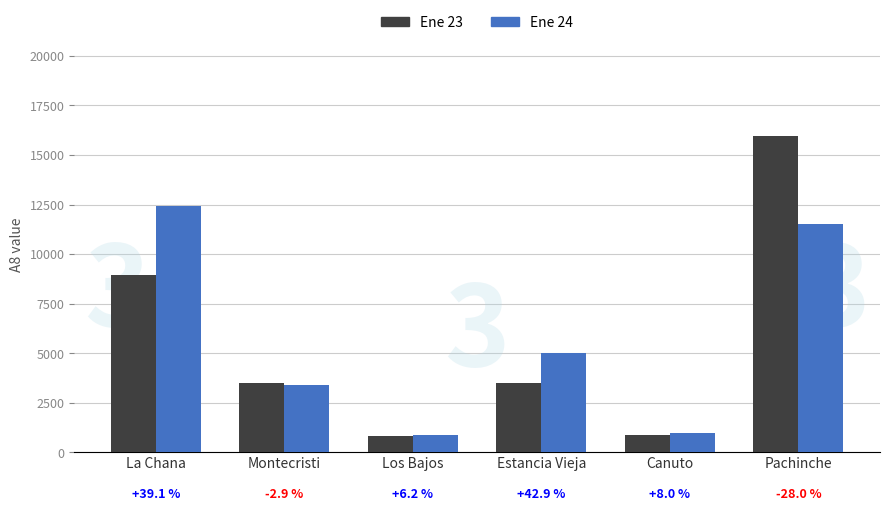

The Ene 23 series shows 800 at Los Bajos. True or false?

True